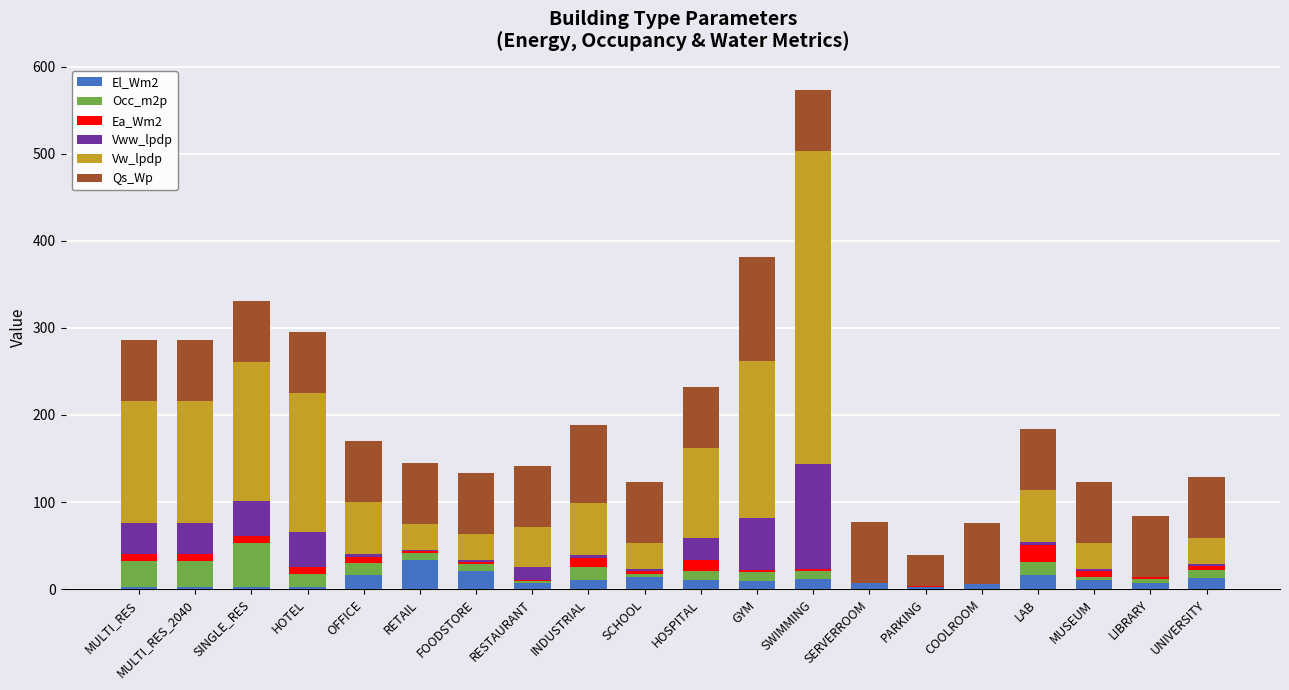

At which category is the sum across all series the highest?

SWIMMING